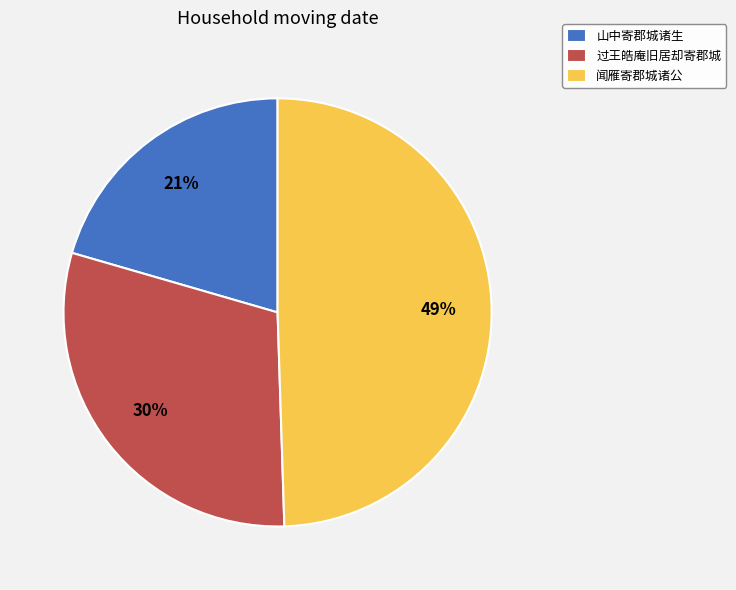

True or false: 过王皓庵旧居却寄郡城 accounts for 16% of the total.

False